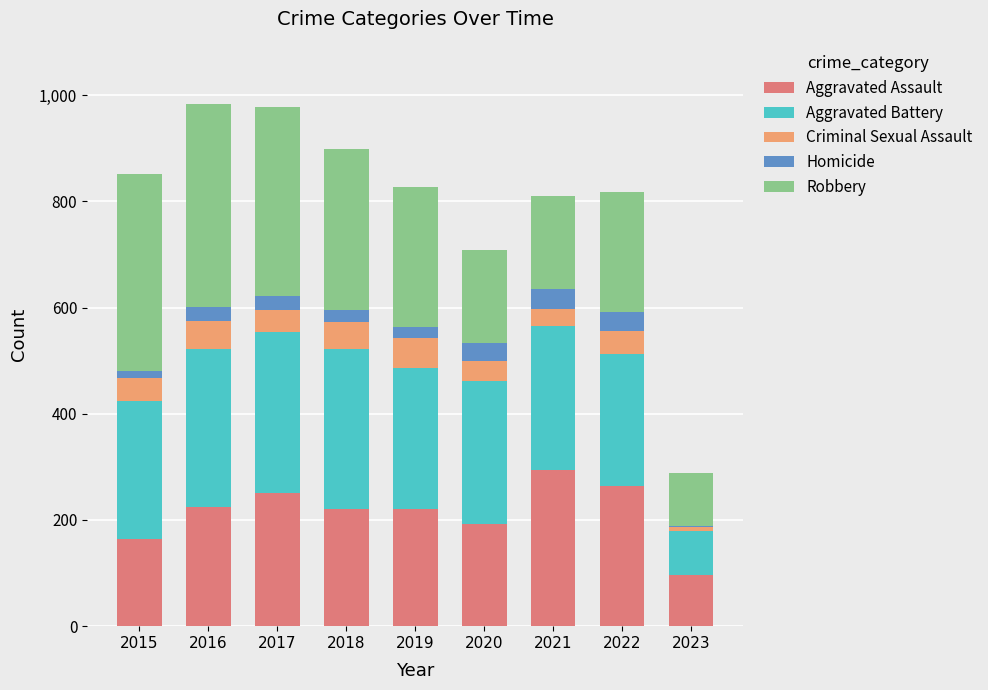

What is the maximum value for Aggravated Assault?

295